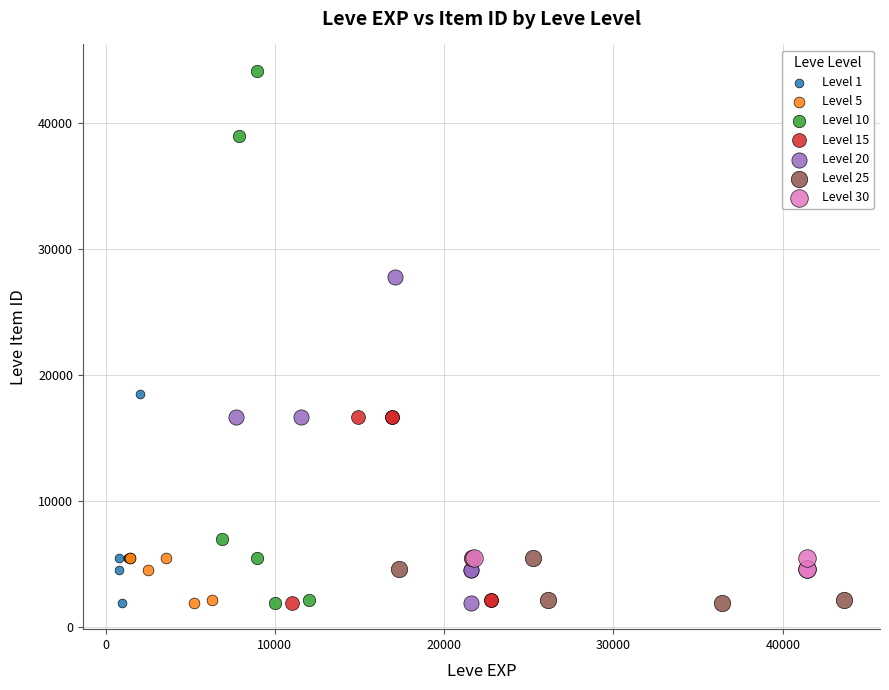

What are all the series names shown in the legend?

Level 1, Level 5, Level 10, Level 15, Level 20, Level 25, Level 30